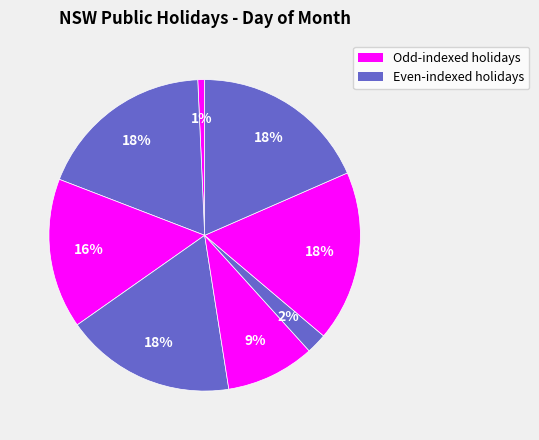

Count the number of slices in the pie.

8